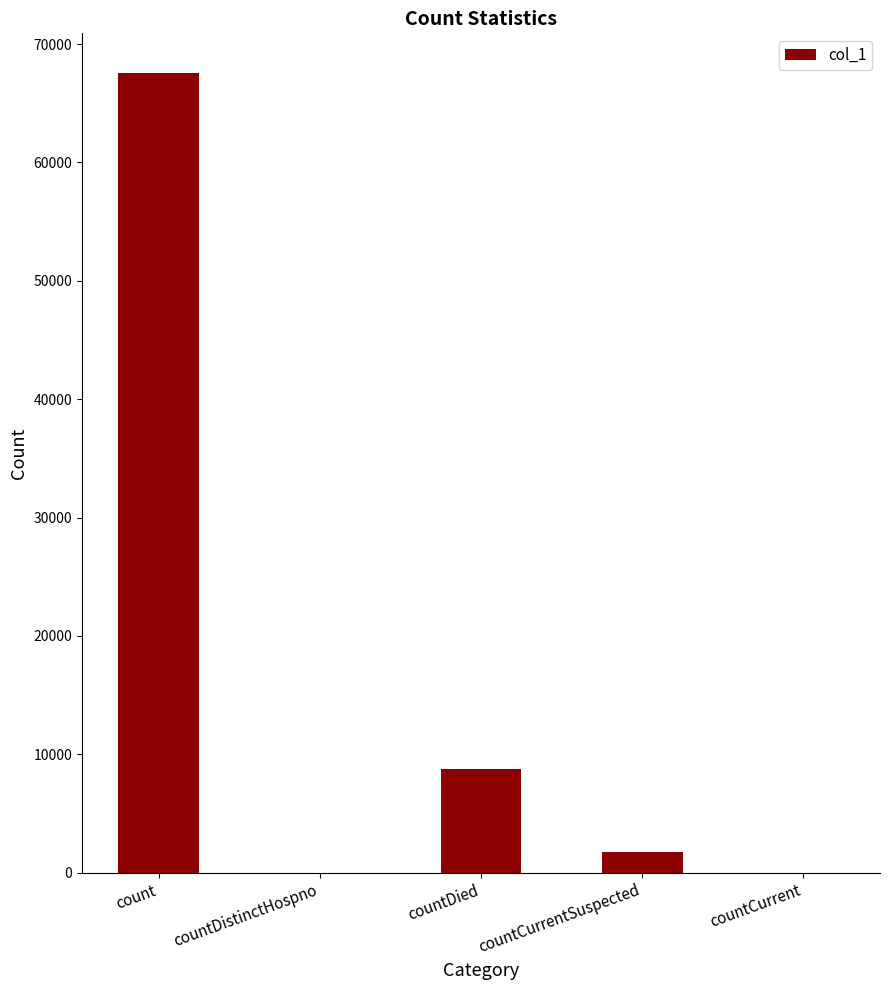

Reading right to left, transcribe all the data shown in this chart.

countCurrent=0	countCurrentSuspected=1738	countDied=8742	countDistinctHospno=0	count=67536